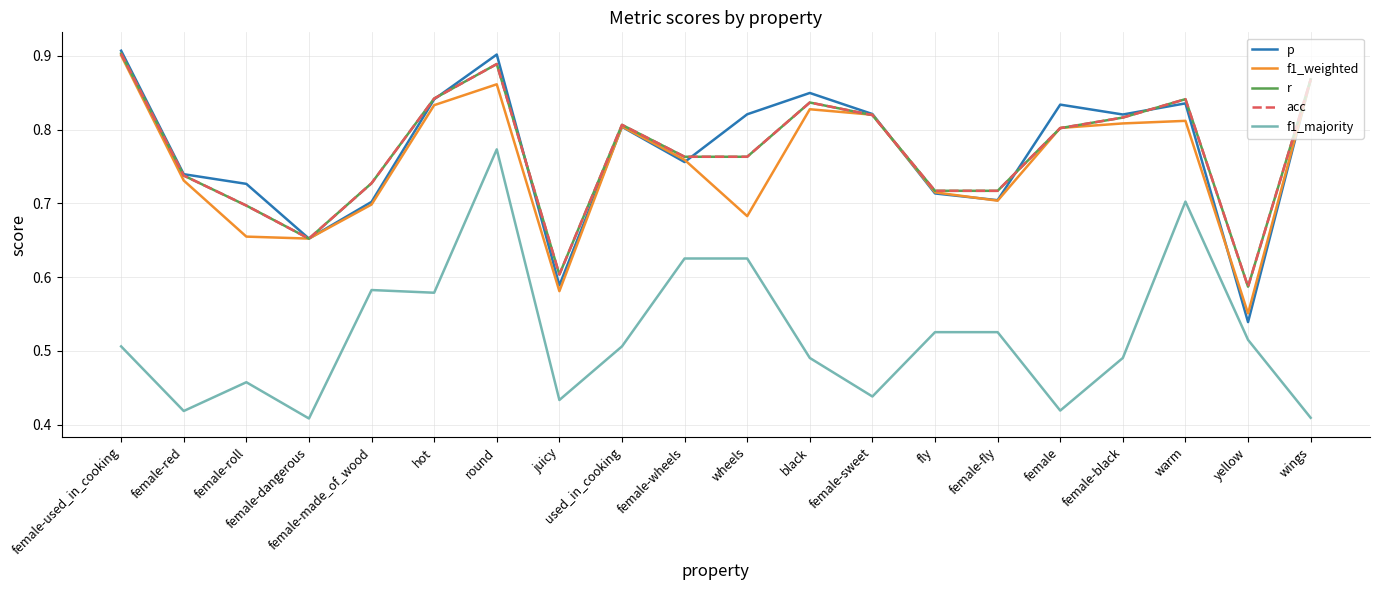

Reading right to left, extract all data points from this chart.

p: 0.9	0.5	0.8	0.8	0.8	0.7	0.7	0.8	0.8	0.8	0.8	0.8	0.6	0.9	0.8	0.7	0.7	0.7	0.7	0.9
f1_weighted: 0.9	0.6	0.8	0.8	0.8	0.7	0.7	0.8	0.8	0.7	0.8	0.8	0.6	0.9	0.8	0.7	0.7	0.7	0.7	0.9
r: 0.9	0.6	0.8	0.8	0.8	0.7	0.7	0.8	0.8	0.8	0.8	0.8	0.6	0.9	0.8	0.7	0.7	0.7	0.7	0.9
acc: 0.9	0.6	0.8	0.8	0.8	0.7	0.7	0.8	0.8	0.8	0.8	0.8	0.6	0.9	0.8	0.7	0.7	0.7	0.7	0.9
f1_majority: 0.4	0.5	0.7	0.5	0.4	0.5	0.5	0.4	0.5	0.6	0.6	0.5	0.4	0.8	0.6	0.6	0.4	0.5	0.4	0.5